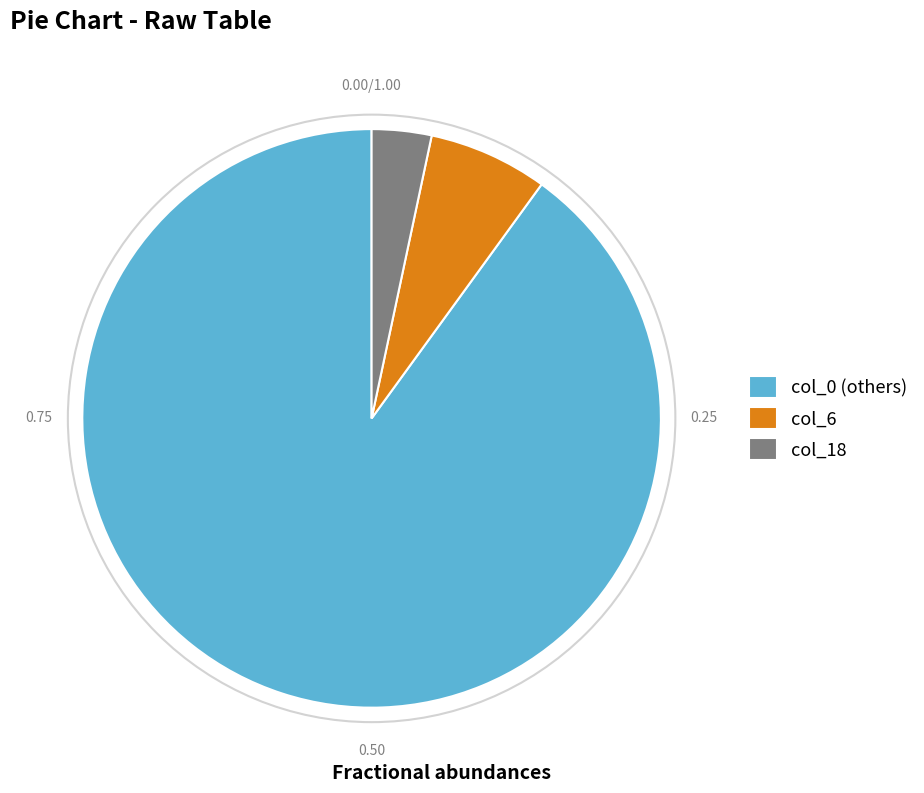

Is col_0 the majority of the pie?

Yes